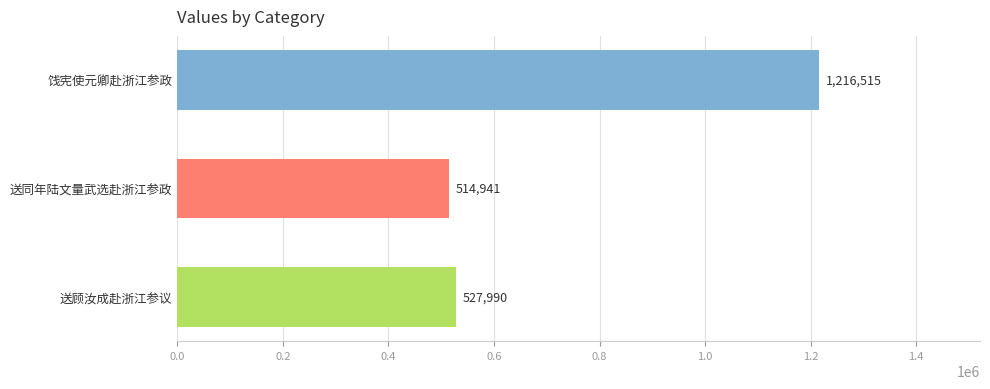

What is the smallest value displayed?

514941